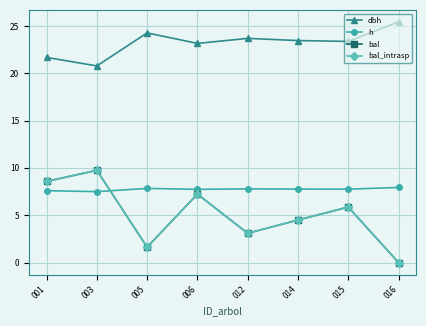

What is the value of the bal_intrasp point at the 1st from the left?

8.6